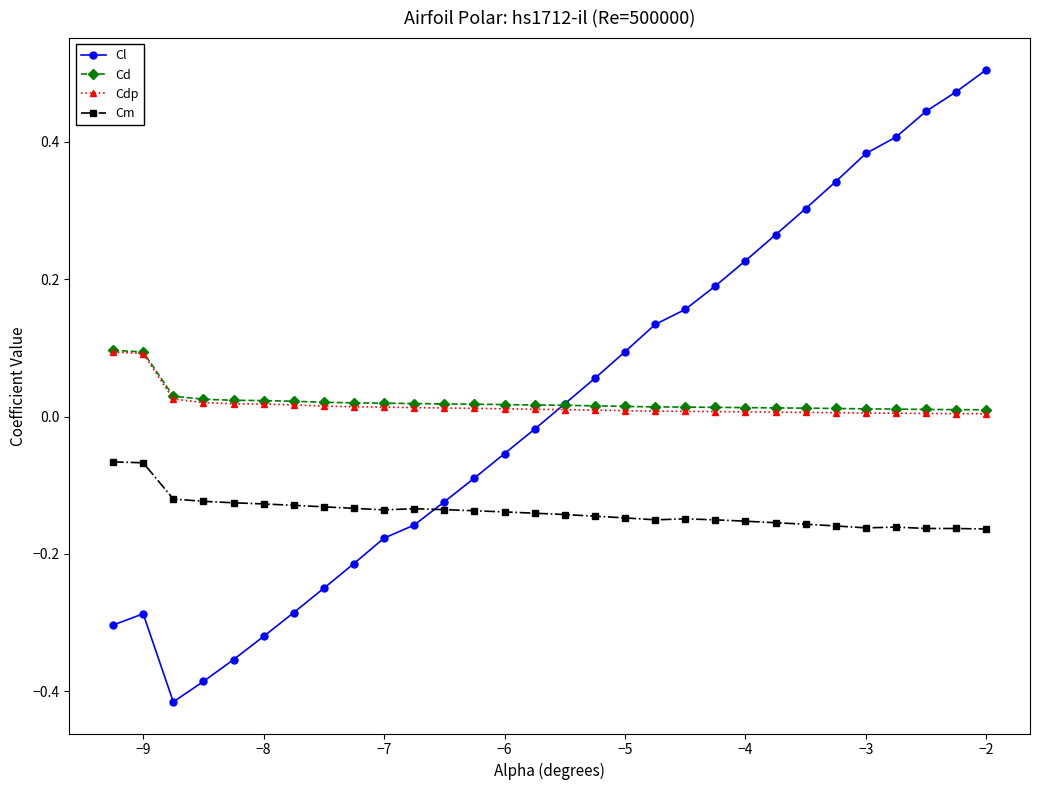

True or false: Cd and Cm intersect in this chart.

False